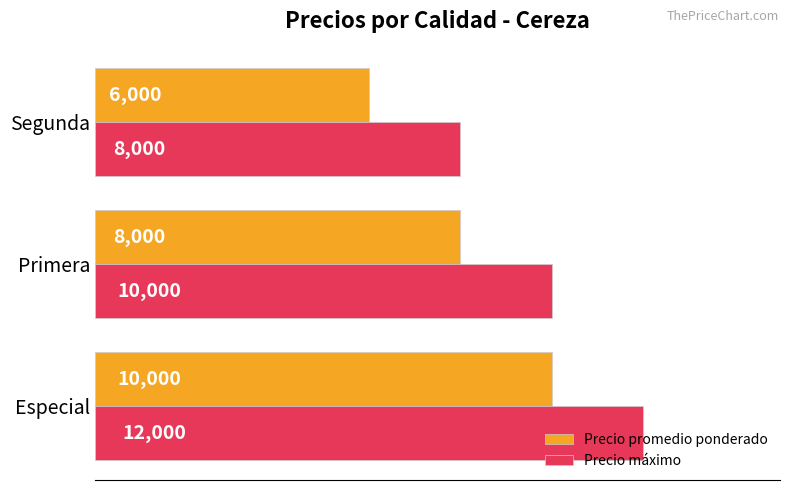

What is the sum of all Precio máximo values?

30000